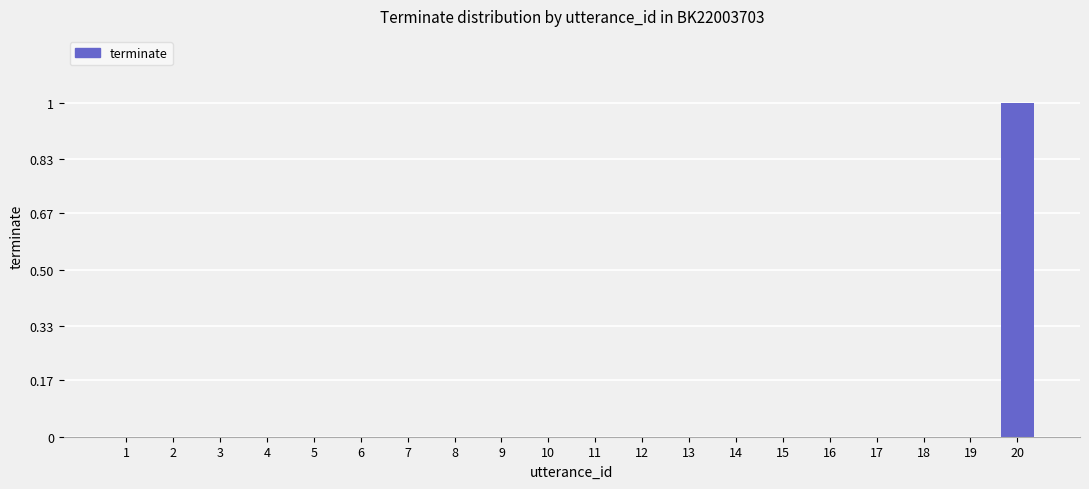

Which label corresponds to the largest value in the chart?

20